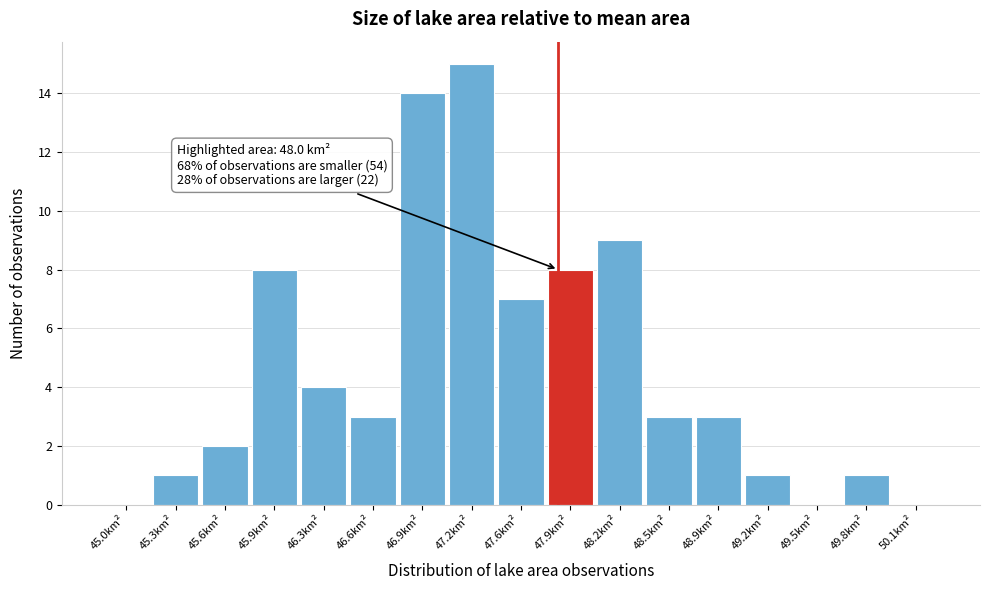

Reading right to left, what are all the values shown in this chart?

50.1km²=0	49.8km²=1	49.5km²=0	49.2km²=1	48.9km²=3	48.5km²=3	48.2km²=9	47.9km²=8	47.6km²=7	47.2km²=15	46.9km²=14	46.6km²=3	46.3km²=4	45.9km²=8	45.6km²=2	45.3km²=1	45.0km²=0